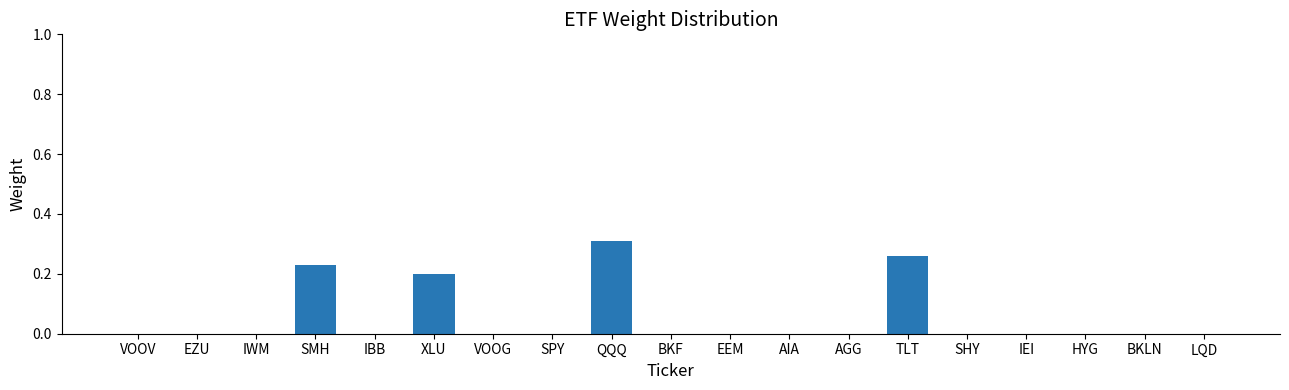

Which category has the highest value across all series?

QQQ